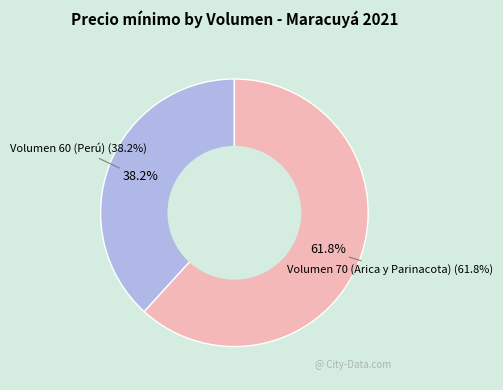

To the nearest percent, what portion does Volumen 70 (Arica y Parinacota) represent?

62%